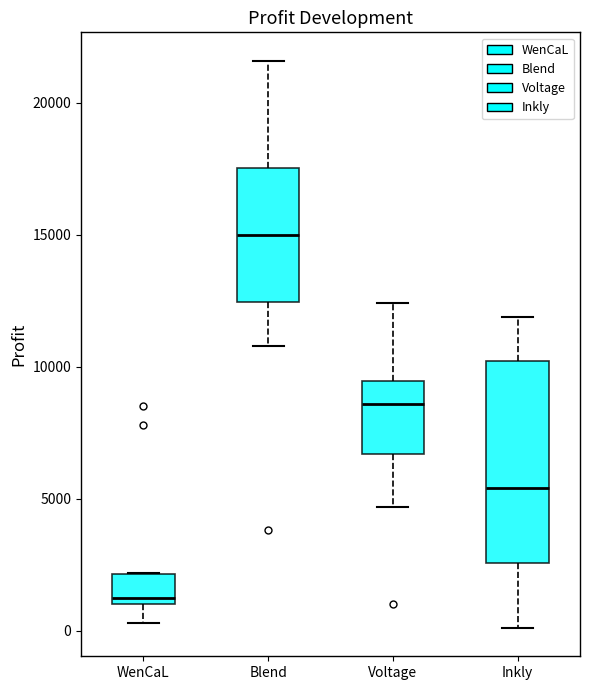

Reading left to right, transcribe this box plot: for each box, give where its median line is, the range the box spans, and where its two whiskers end, as read against the y-axis. The values are not printed on the chart, so give them approximately, as read against the axis.

WenCaL: median 1500, box 1000 to 2000, whiskers 500 to 2000
Blend: median 15000, box 12500 to 17500, whiskers 11000 to 21500
Voltage: median 8500, box 6500 to 9500, whiskers 4500 to 12500
Inkly: median 5500, box 2500 to 10000, whiskers 0 to 12000